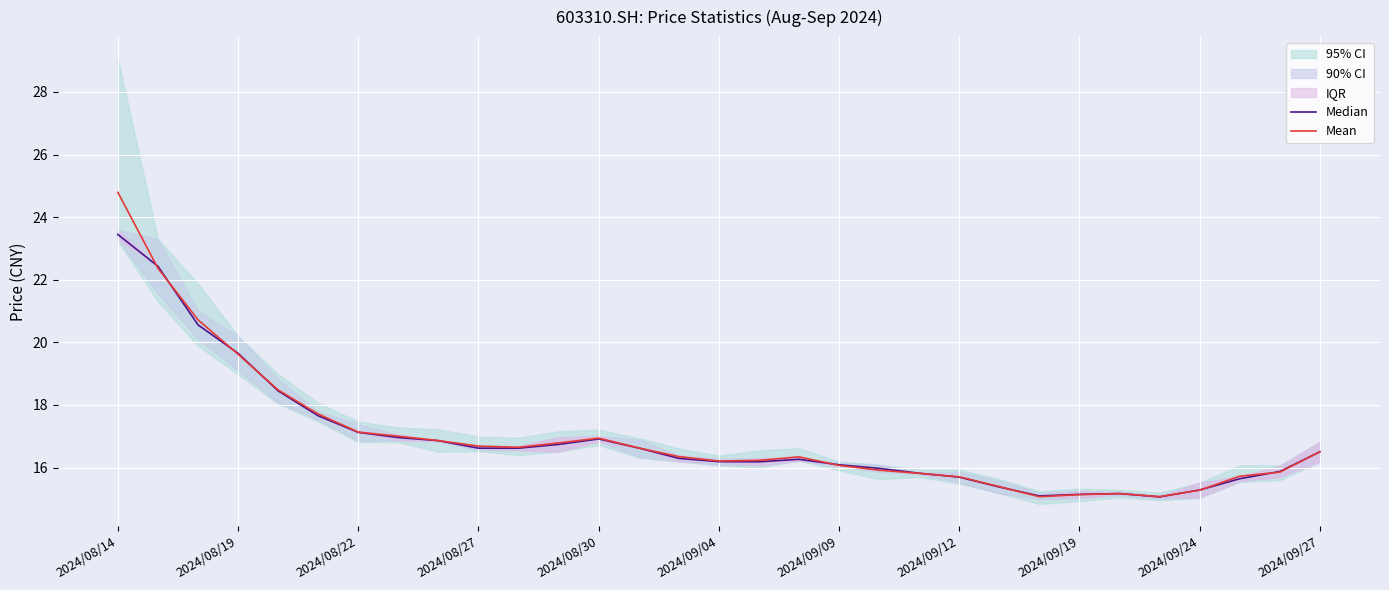

True or false: Mean has a value of 10.9 at 2024/08/14.

False